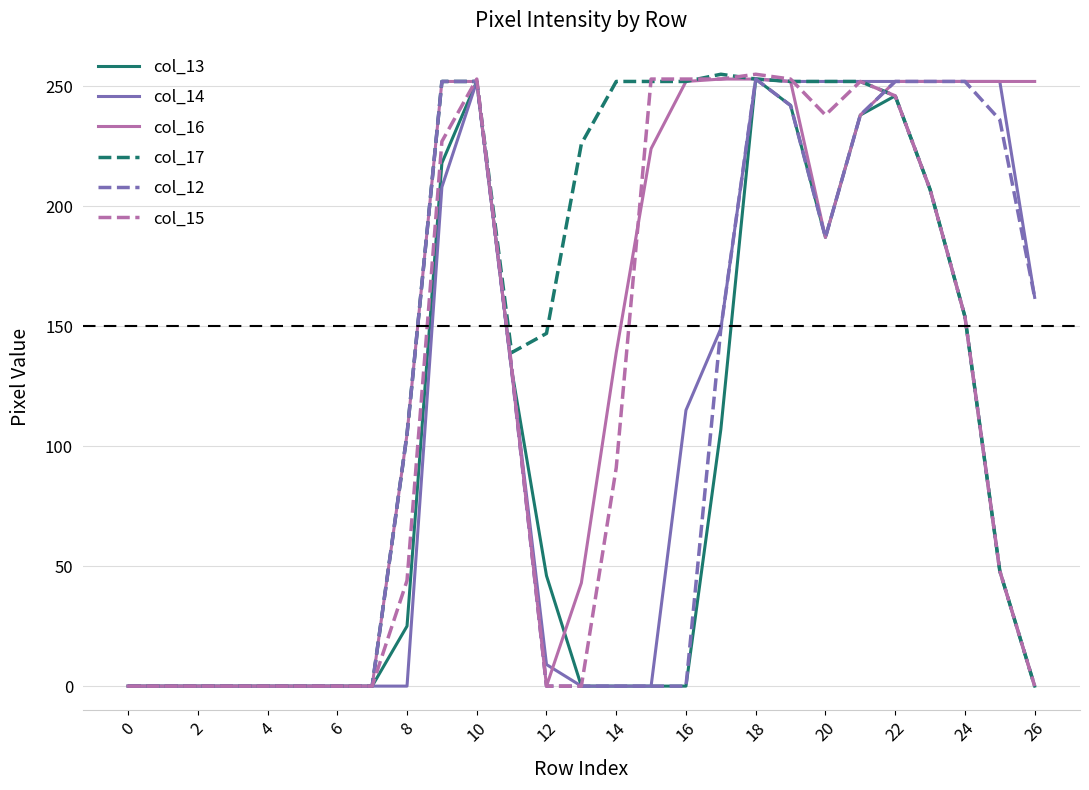

True or false: col_12 and col_17 cross at least once.

True